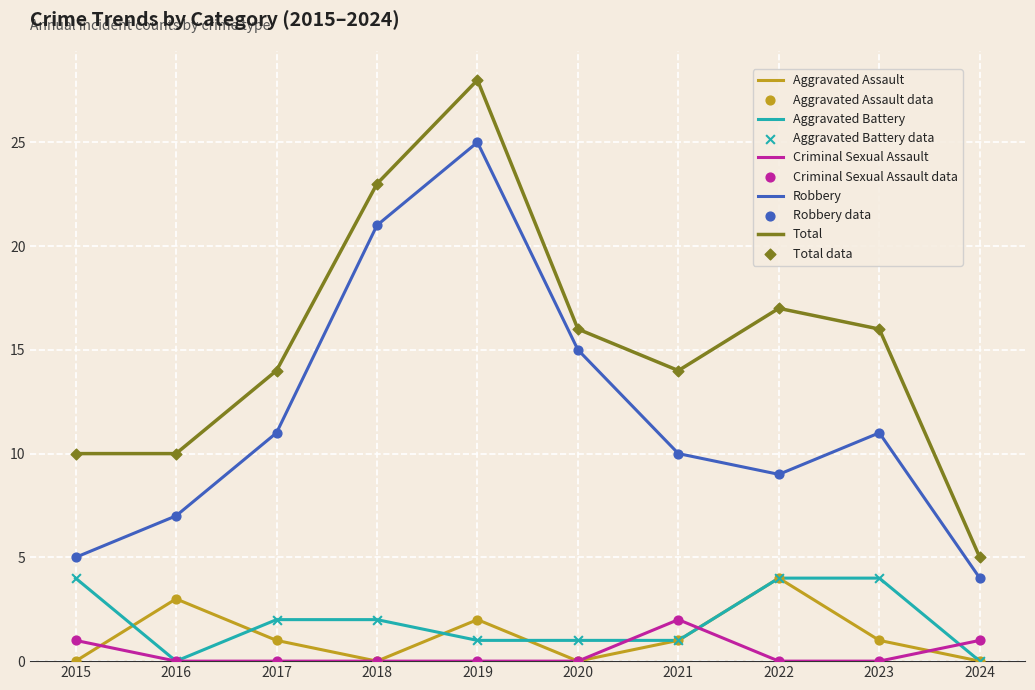

Is the value of Robbery at 2016 greater than the value of Aggravated Assault at 2022?

Yes